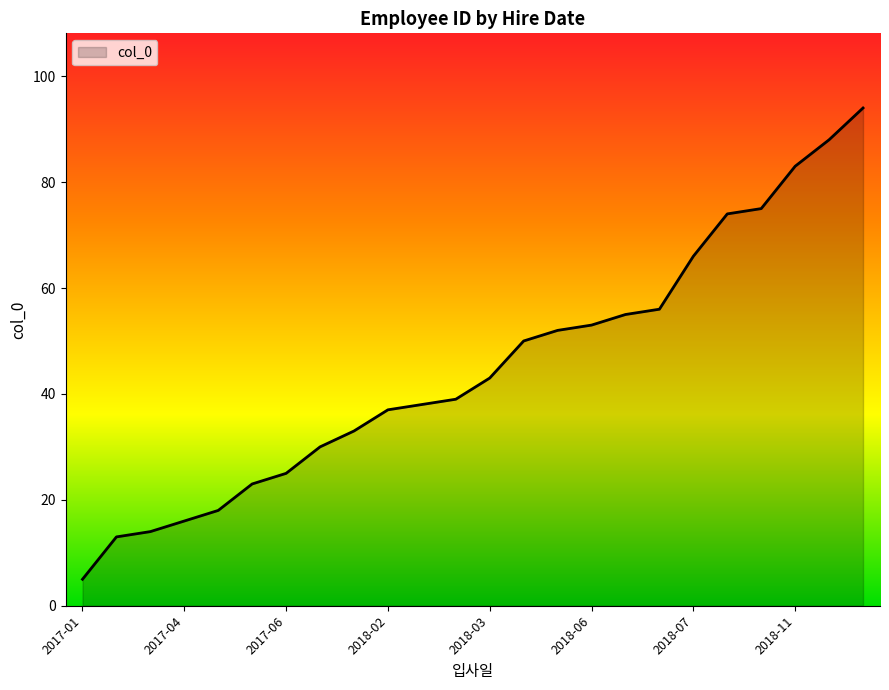

What is the greatest value displayed?

94